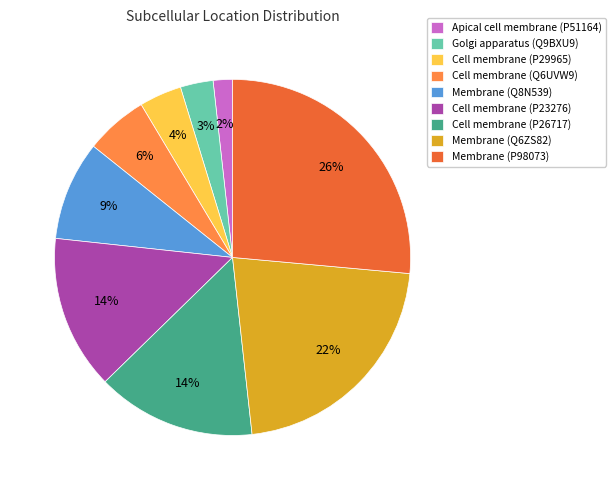

To the nearest percent, what is the difference between the Cell membrane (P23276) and Membrane (P98073) slice percentages?

12%